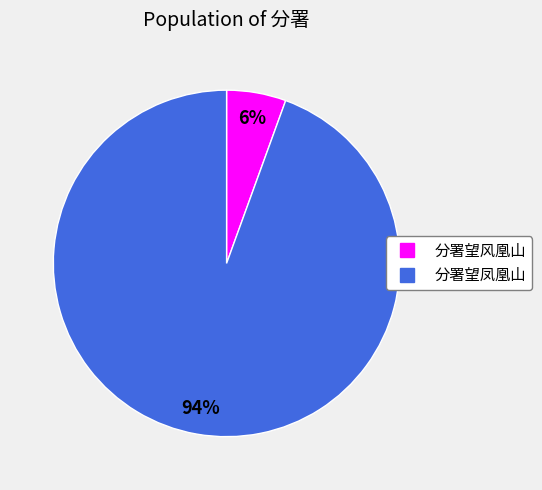

Rank the categories by value from highest to lowest.

分署望凤凰山, 分署望风凰山